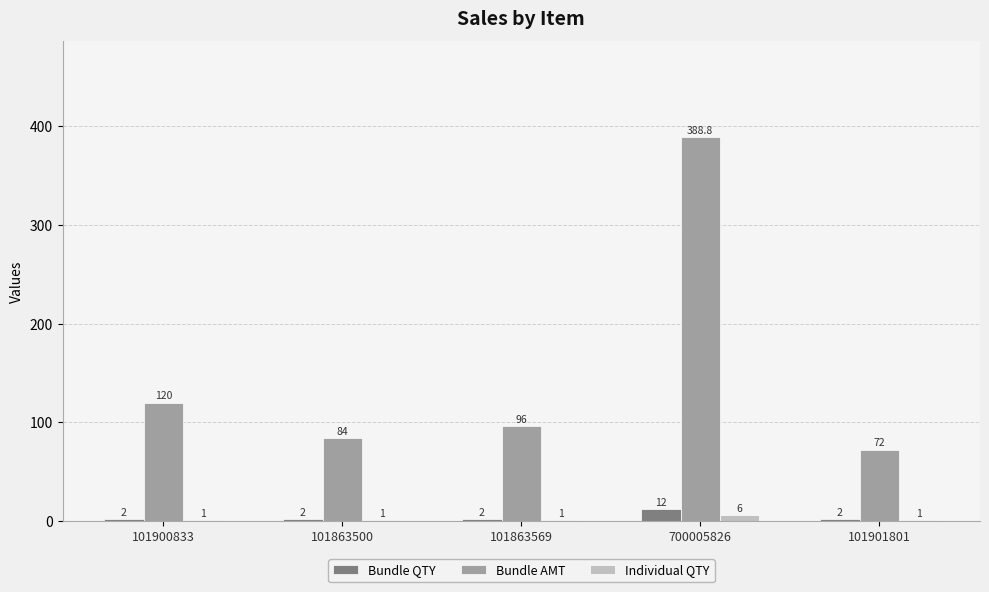

The value of Individual QTY at 700005826 is 6.0. True or false?

True